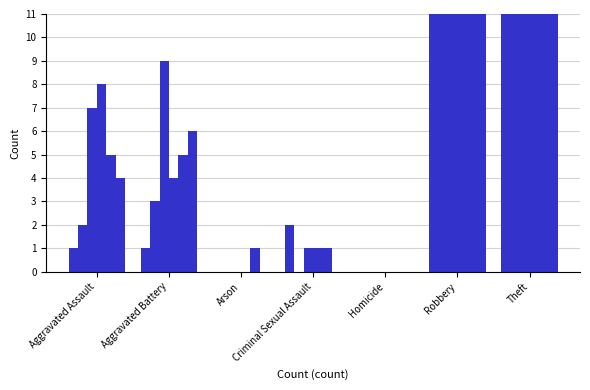

Does the chart contain stacked bars?

No